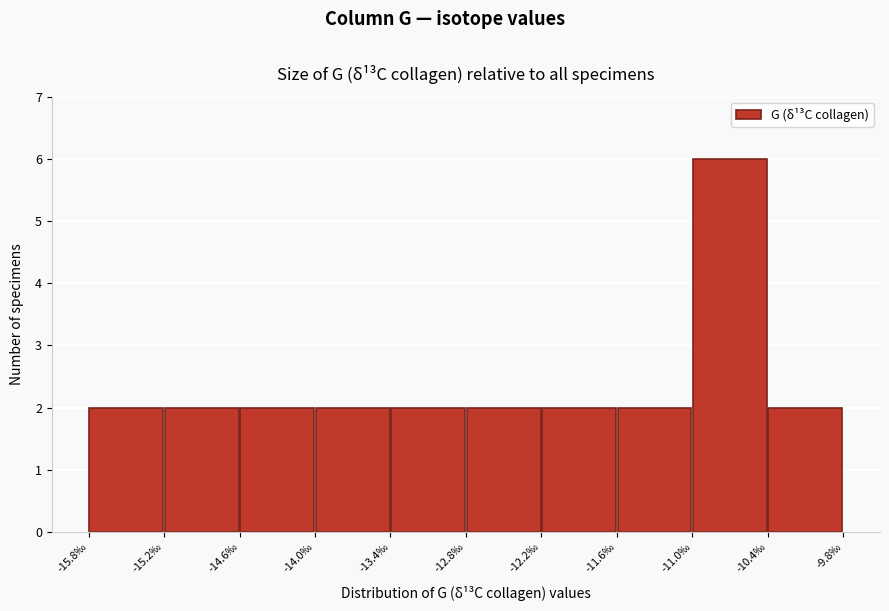

What is the height of the bar covering -15.8 to -15.2 on the x-axis? Neither the bar edges nor the heights are printed on the chart, so give them approximately, as read against the axes.

2